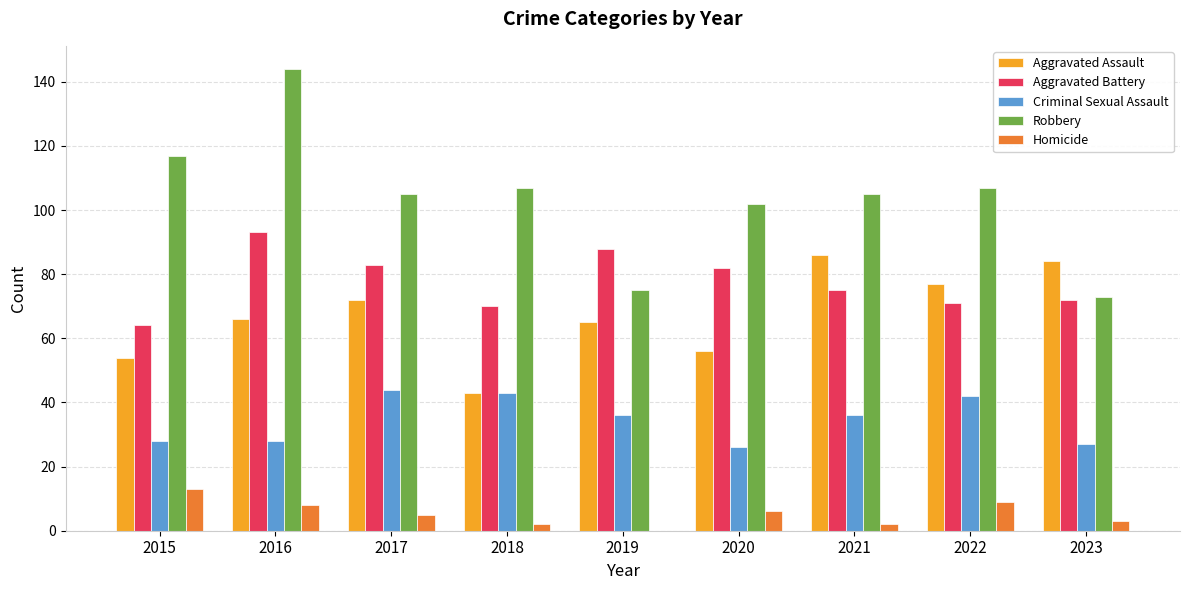

Are the bars horizontal?

No